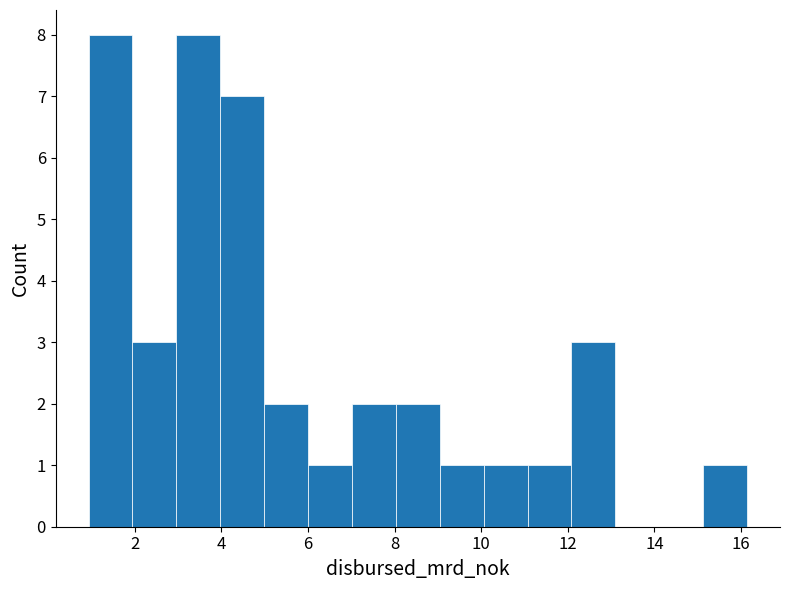

Reading left to right, list every bar in this chart as the range it spans on the x-axis followed by its height. Neither the bar edges nor the heights are printed on the chart, so give them approximately, as read against the axes.

1.0 to 2.0: 8
2.0 to 3.0: 3
3.0 to 4.0: 8
4.0 to 5.0: 7
5.0 to 6.0: 2
6.0 to 7.0: 1
7.0 to 8.0: 2
8.0 to 9.0: 2
9.0 to 10.0: 1
10.0 to 11.0: 1
11.0 to 12.0: 1
12.0 to 13.0: 3
13.0 to 14.2: 0
14.2 to 15.2: 0
15.2 to 16.2: 1